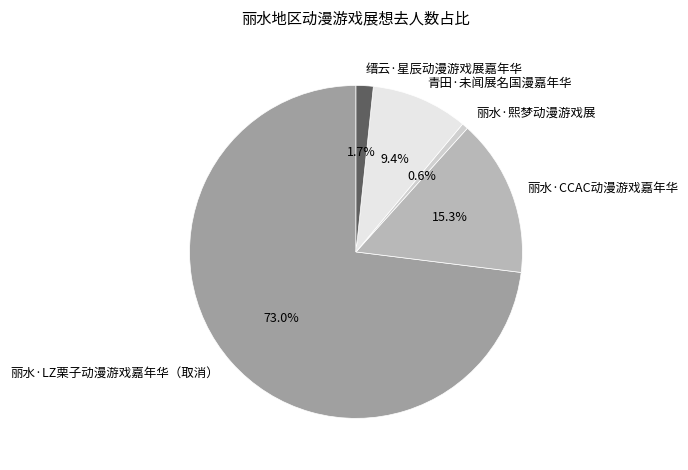

What percentage is the 青田·未闻展名国漫嘉年华 slice, to the nearest percent?

9%